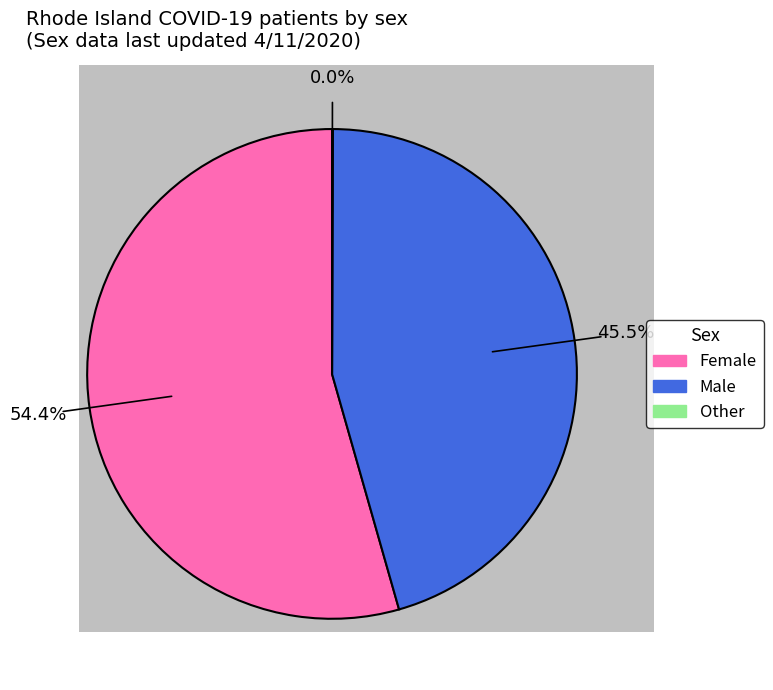

Is there a majority slice in this chart?

Yes